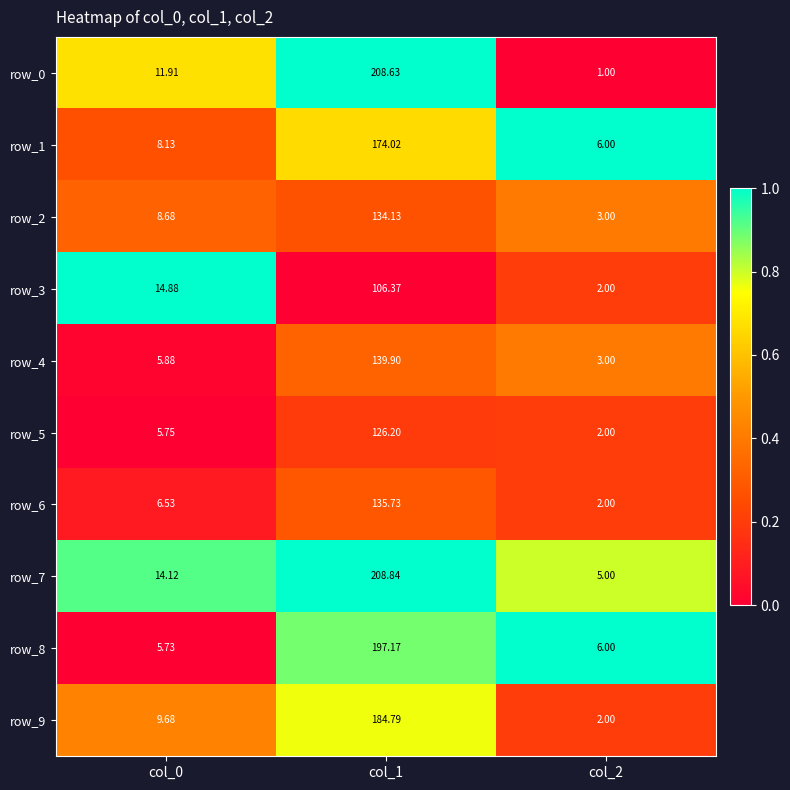

Is the value of row_4 at col_1 greater than the value of row_3 at col_1?

Yes